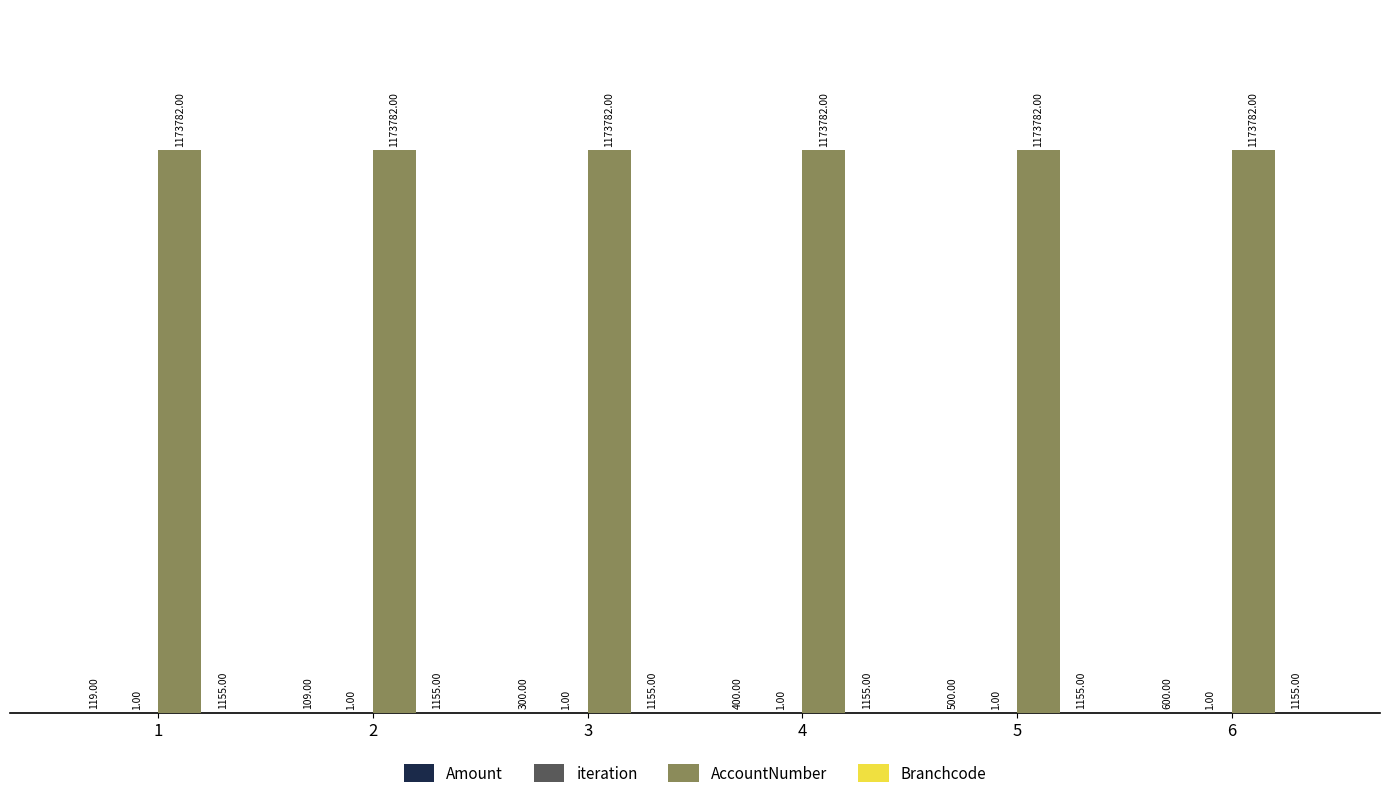

How many groups of bars are there?

6